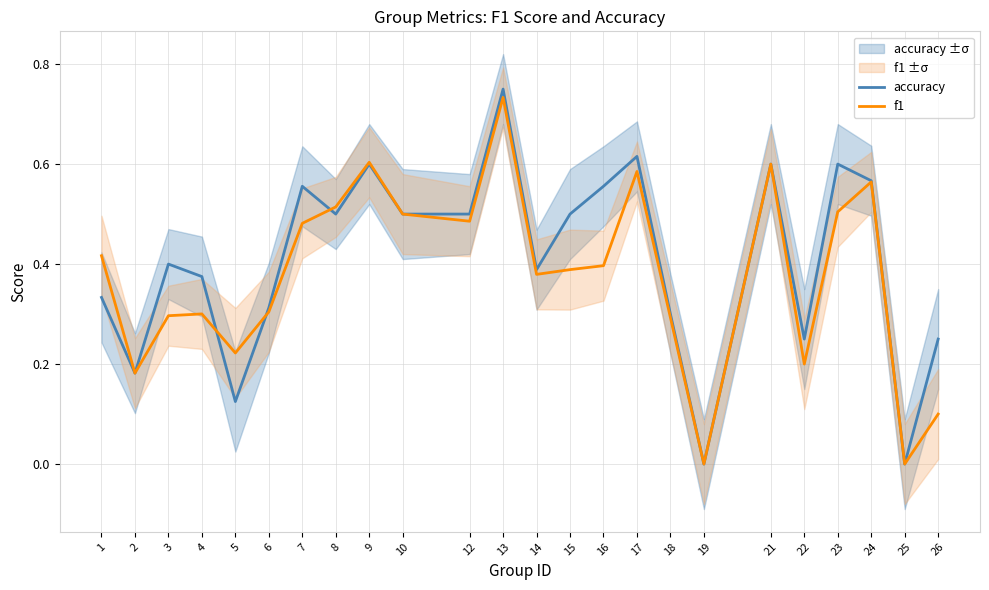

Reading right to left, what are all the values shown in this chart?

accuracy: 0.2	0.0	0.6	0.6	0.2	0.6	0.0	0.3	0.6	0.6	0.5	0.4	0.8	0.5	0.5	0.6	0.5	0.6	0.3	0.1	0.4	0.4	0.2	0.3
f1: 0.1	0.0	0.6	0.5	0.2	0.6	0.0	0.3	0.6	0.4	0.4	0.4	0.7	0.5	0.5	0.6	0.5	0.5	0.3	0.2	0.3	0.3	0.2	0.4